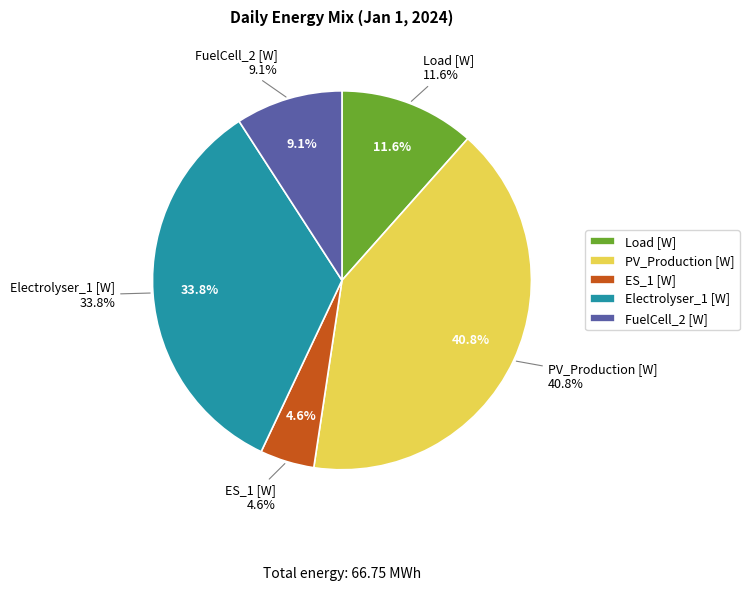

Does 13 represent more than half of the total?

No